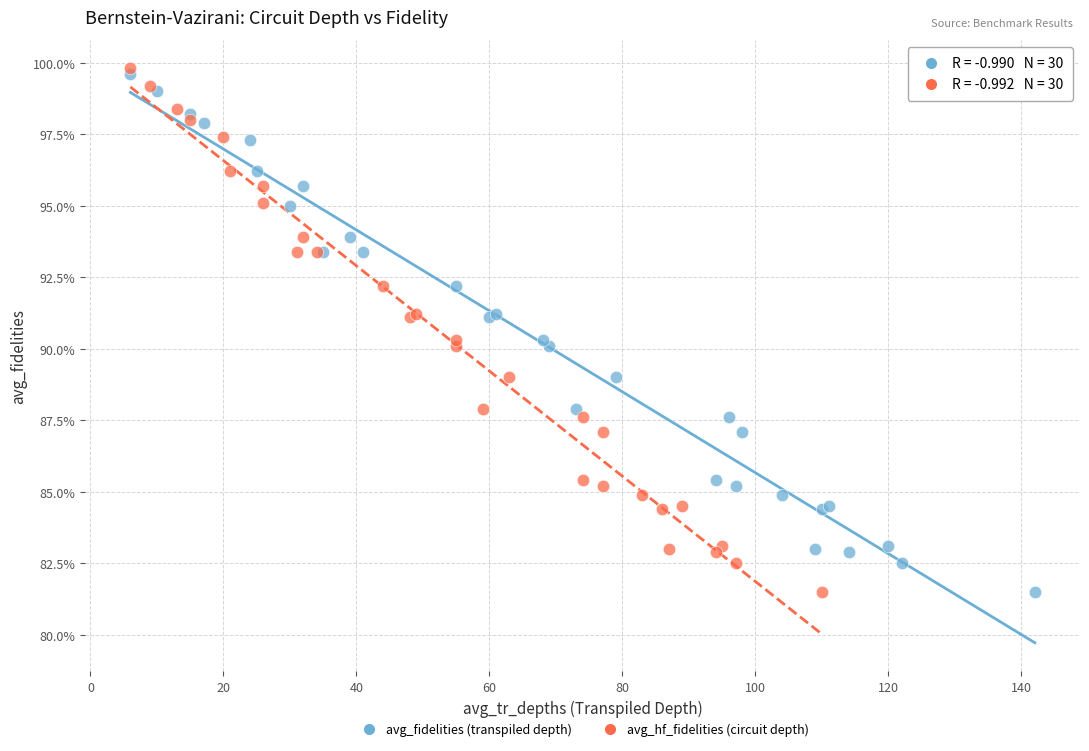

Which series has the widest spread of Y values?

avg_hf_fidelities (circuit depth)